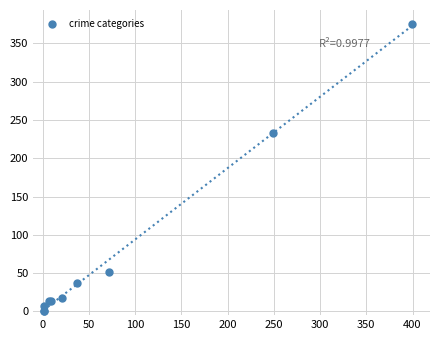

What Y value in the scatter plot is closest to 188?

233